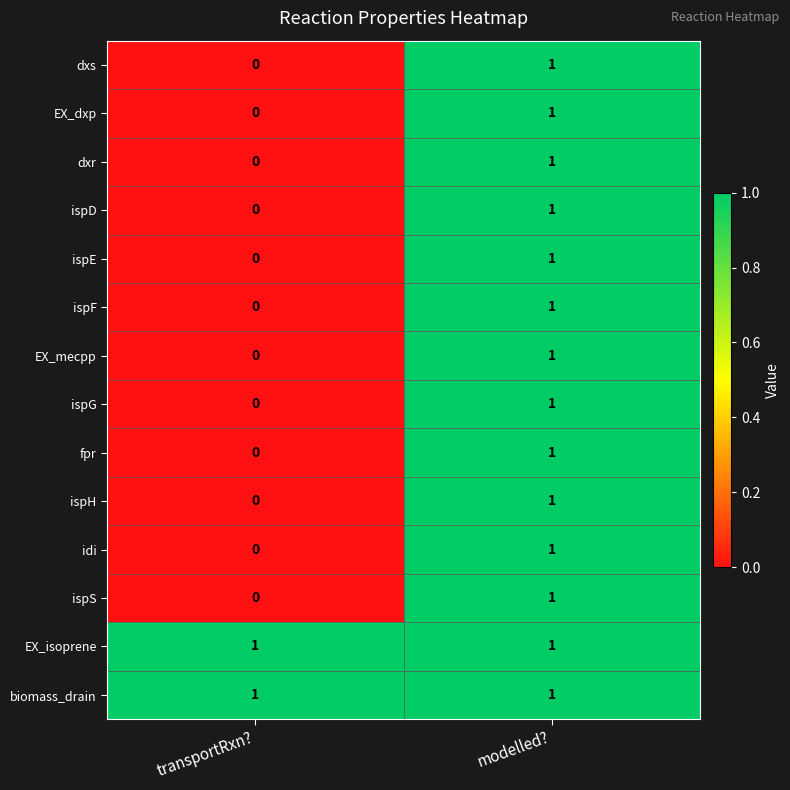

At which label does ispE reach its peak?

modelled?